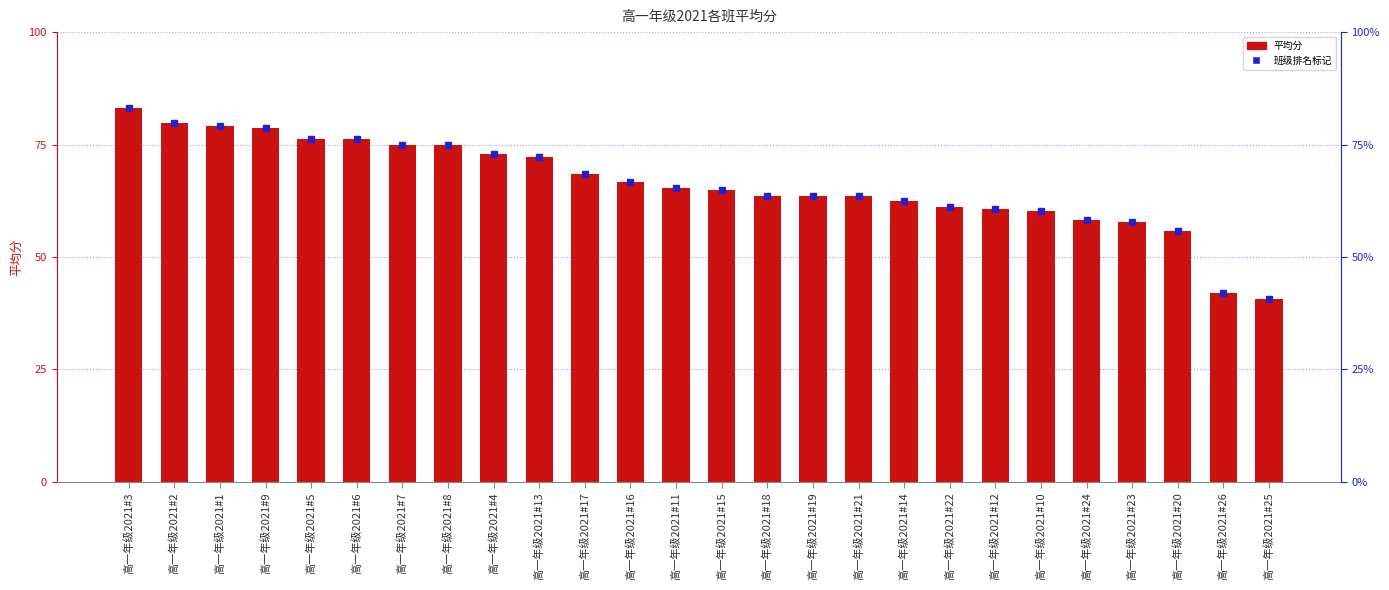

What is the ratio of the value at 高一年级2021#24 to the value at 高一年级2021#2?

0.7